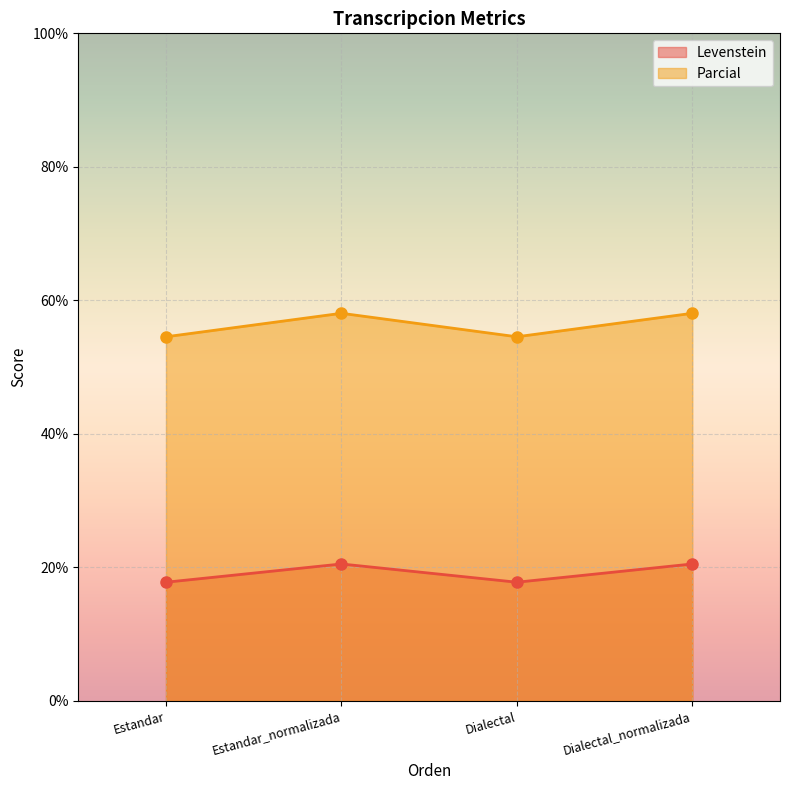

How many series are shown in this chart?

2